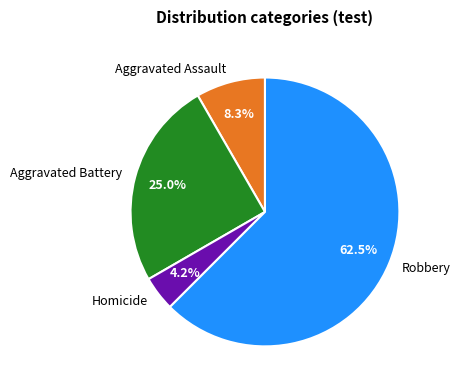

Which has a higher value, Homicide or Aggravated Battery?

Aggravated Battery